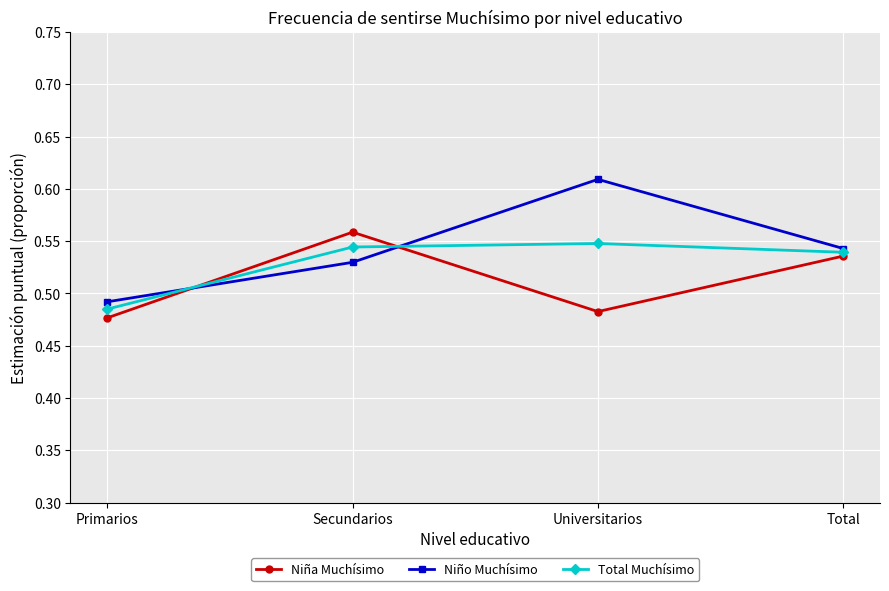

What is the label of the 4th point from the right?

Primarios